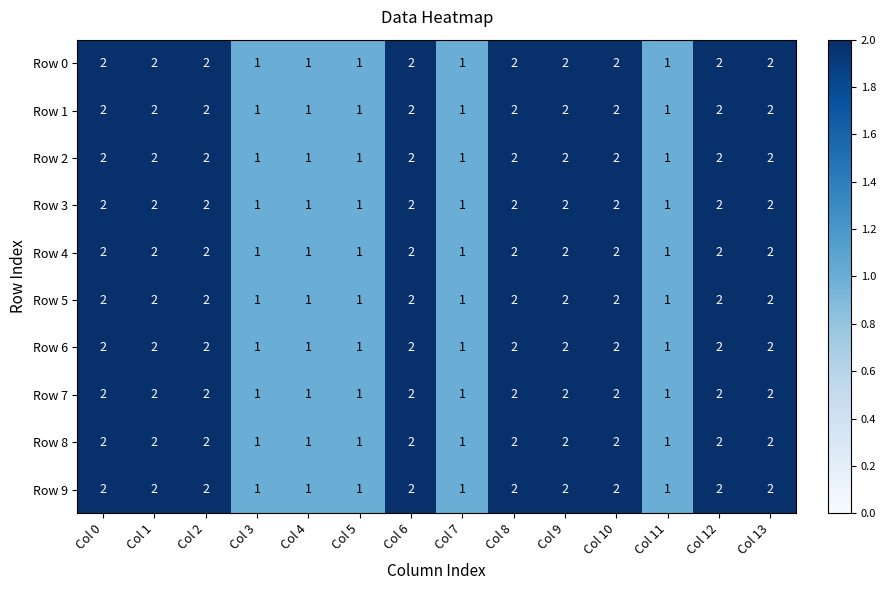

Count the Row 8 values in the range 1 to 2.

14